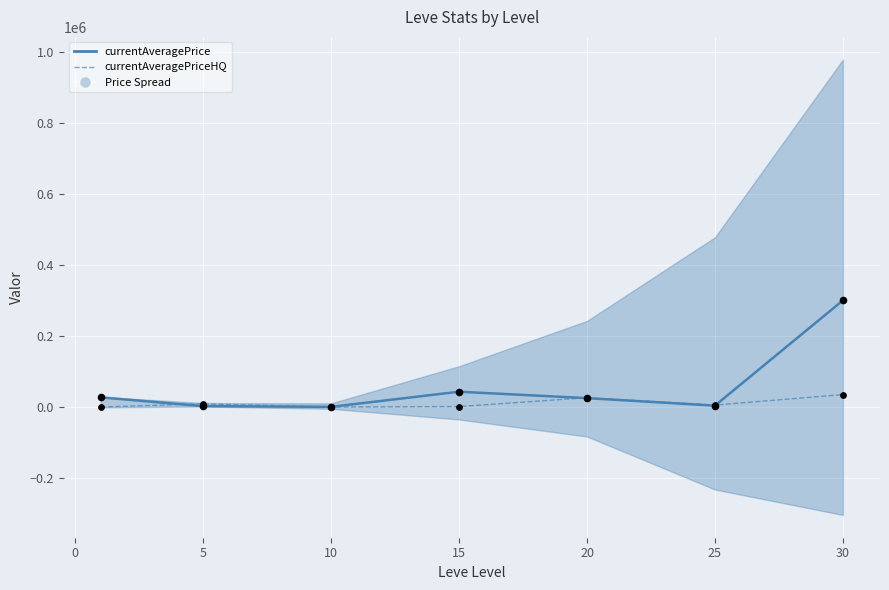

Which series contains the lowest Y value?

currentAveragePriceHQ